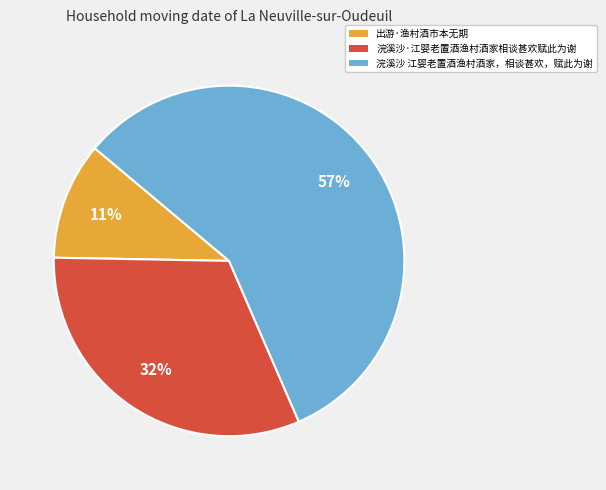

To the nearest percent, what is the combined percentage of 浣溪沙·江婴老置酒渔村酒家相谈甚欢赋此为谢 and 出游·渔村酒市本无期?

43%